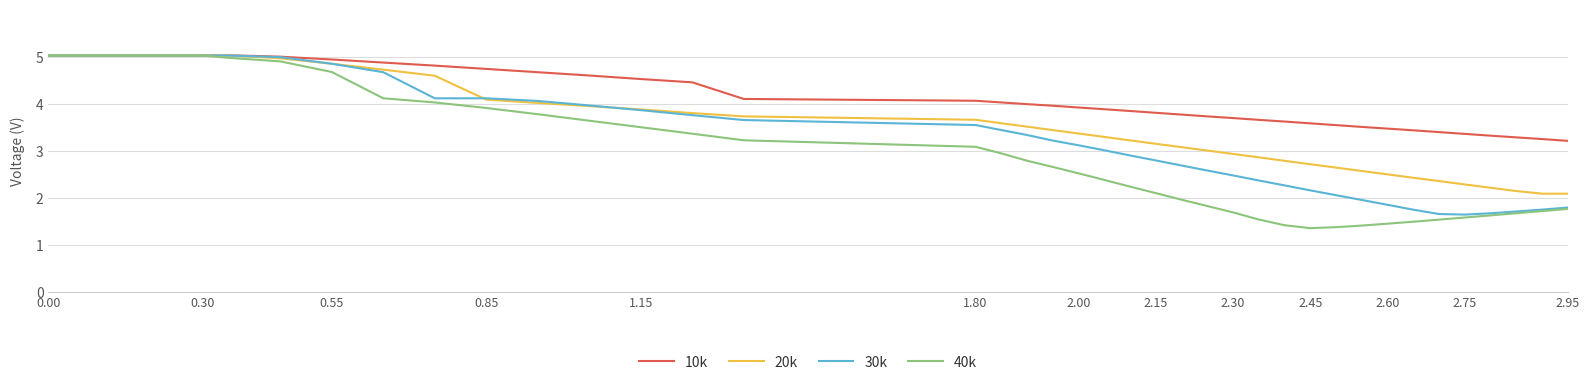

What is the minimum value for 30k?

1.6